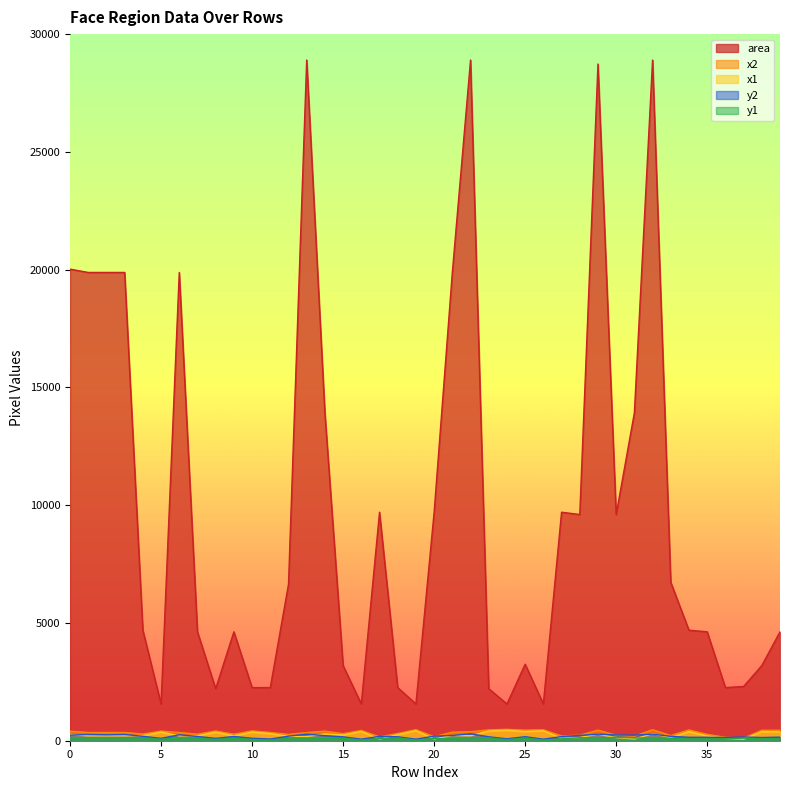

True or false: x1 has a value of 367 at 3.

False